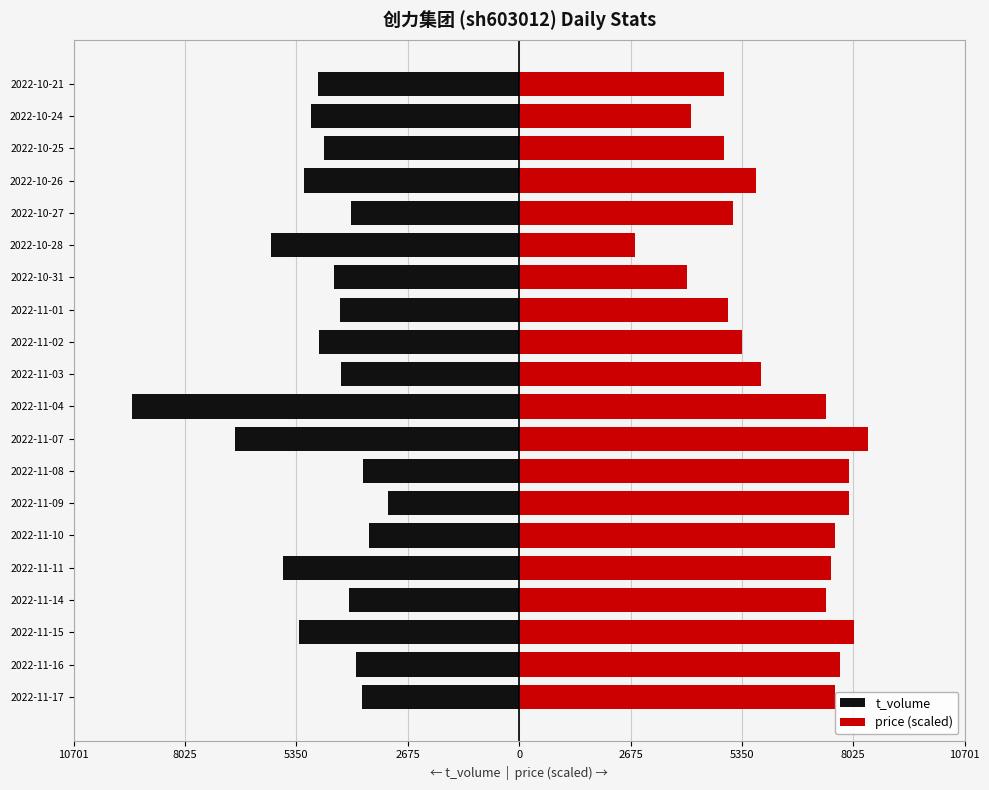

Which series has the widest spread of values?

t_volume